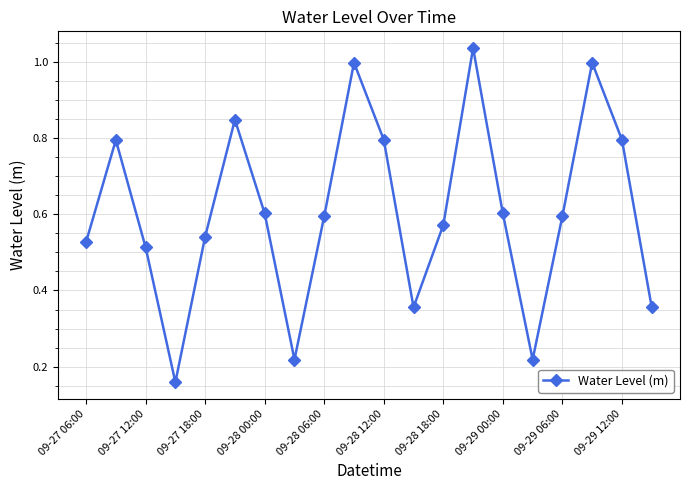

True or false: there are more than 0 points higher than both neighbors.

True